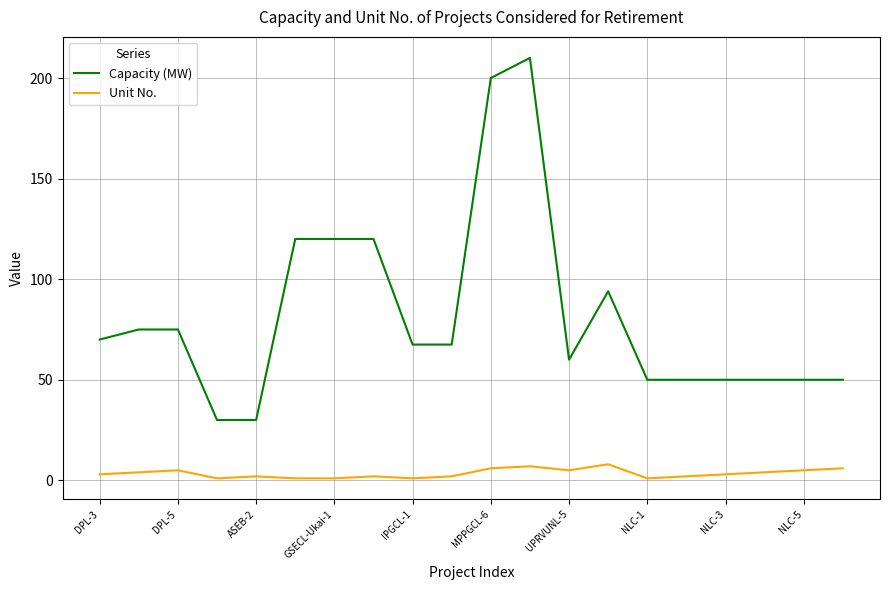

How many lines are shown in the chart?

2